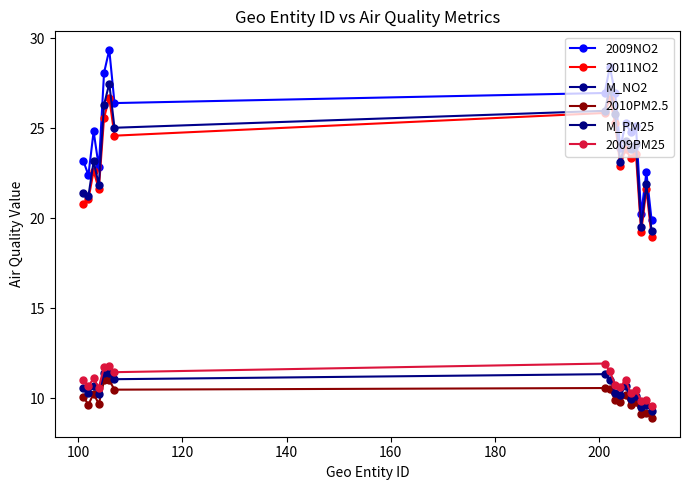

Does the chart have visible grid lines?

No